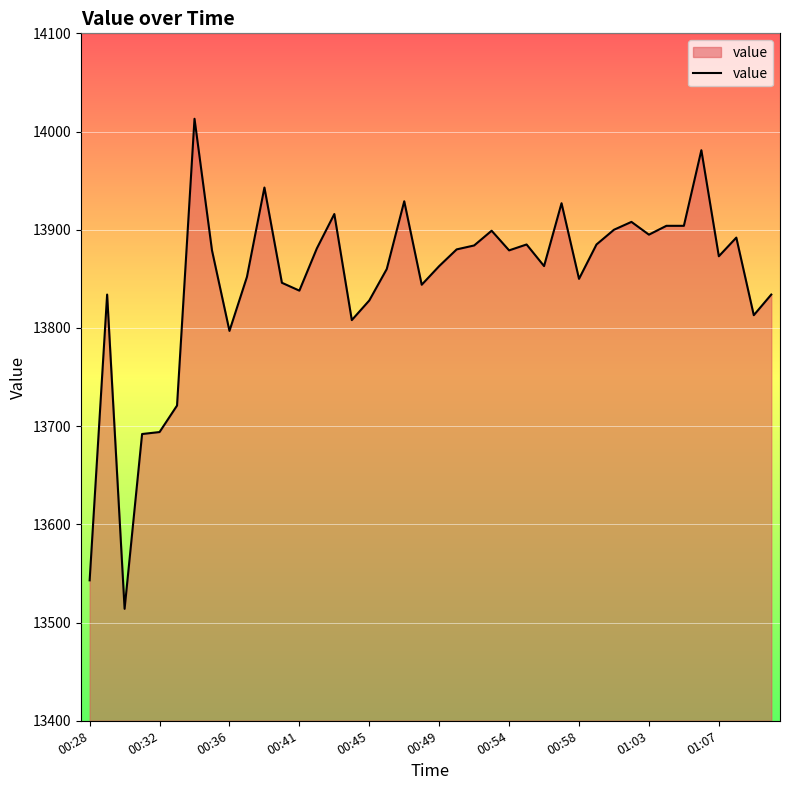

What is the smallest value displayed?

13514